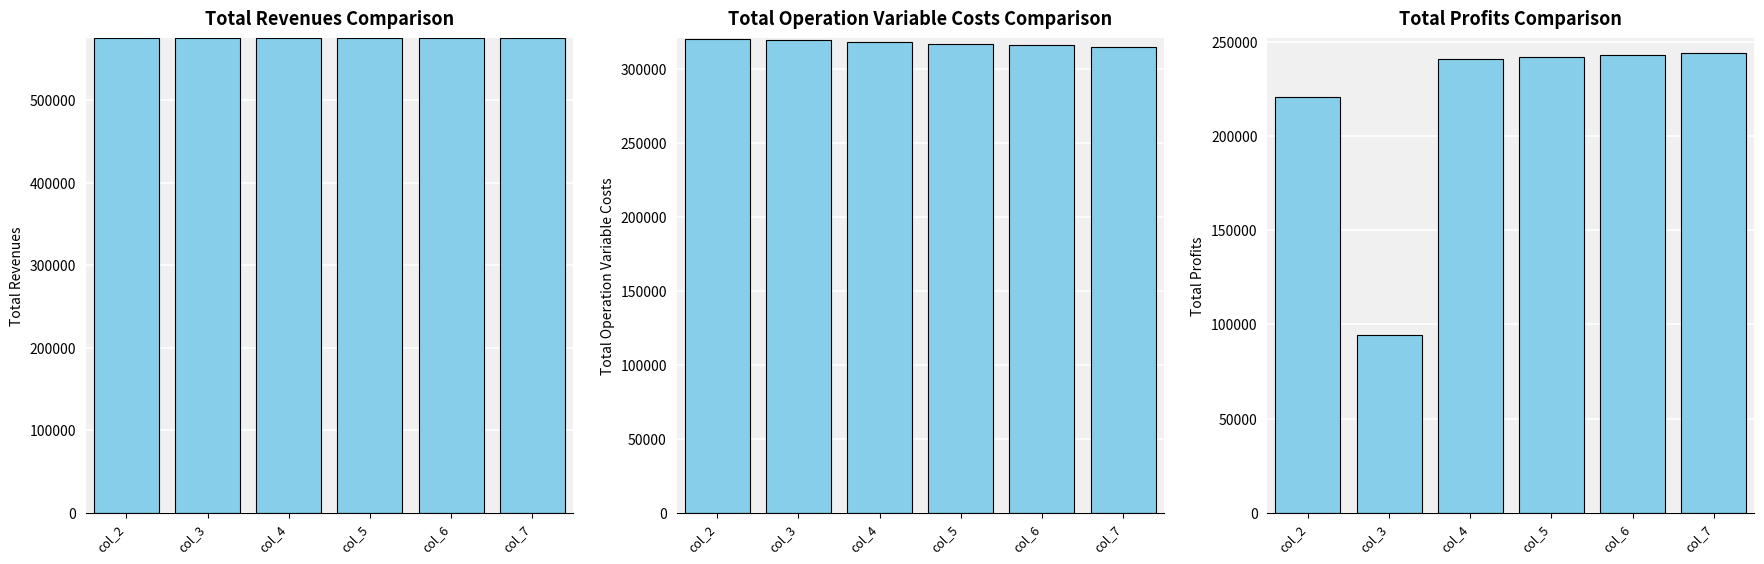

List the series in order of their peak value, lowest first.

Total Profits, Total Operation Variable Costs, Total Revenues